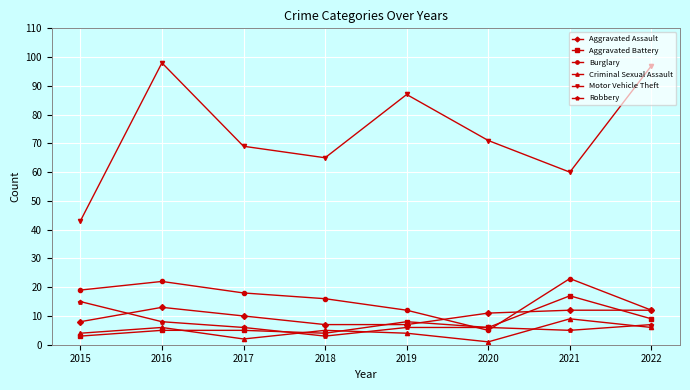

True or false: Motor Vehicle Theft and Aggravated Assault intersect in this chart.

False